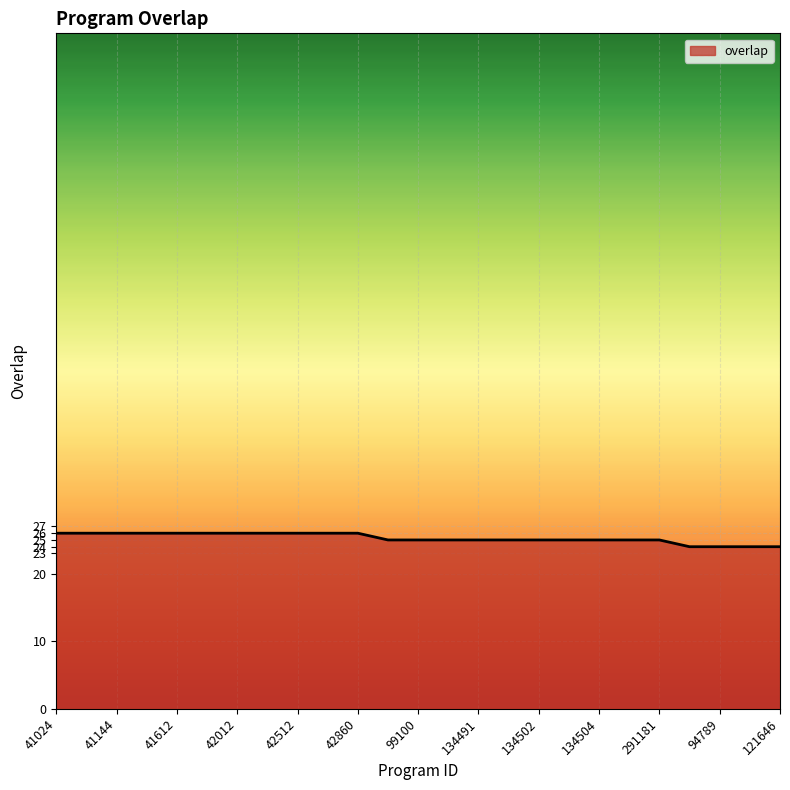

What is the minimum value shown in the chart?

24